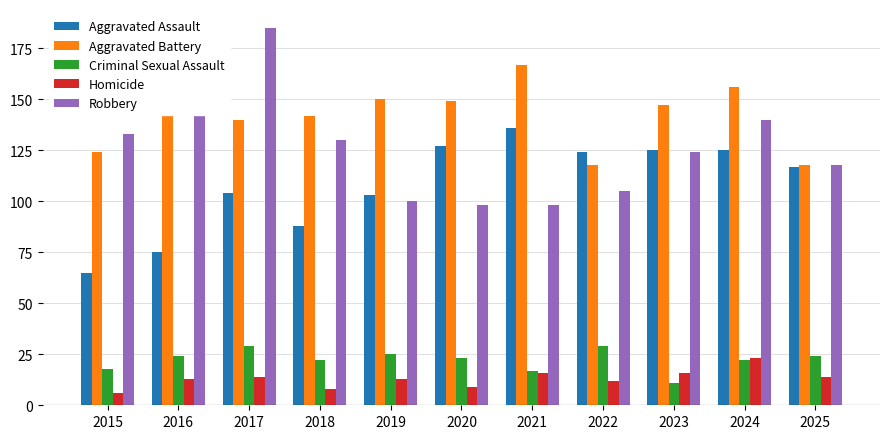

How many data points in Aggravated Battery are less than 147?

5